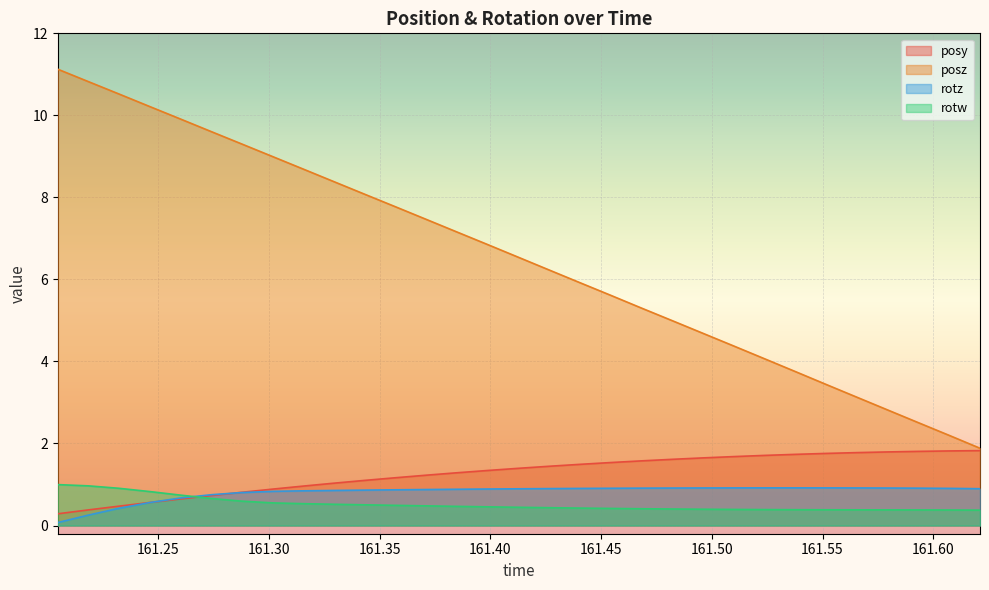

Which series has the widest spread of values?

posz